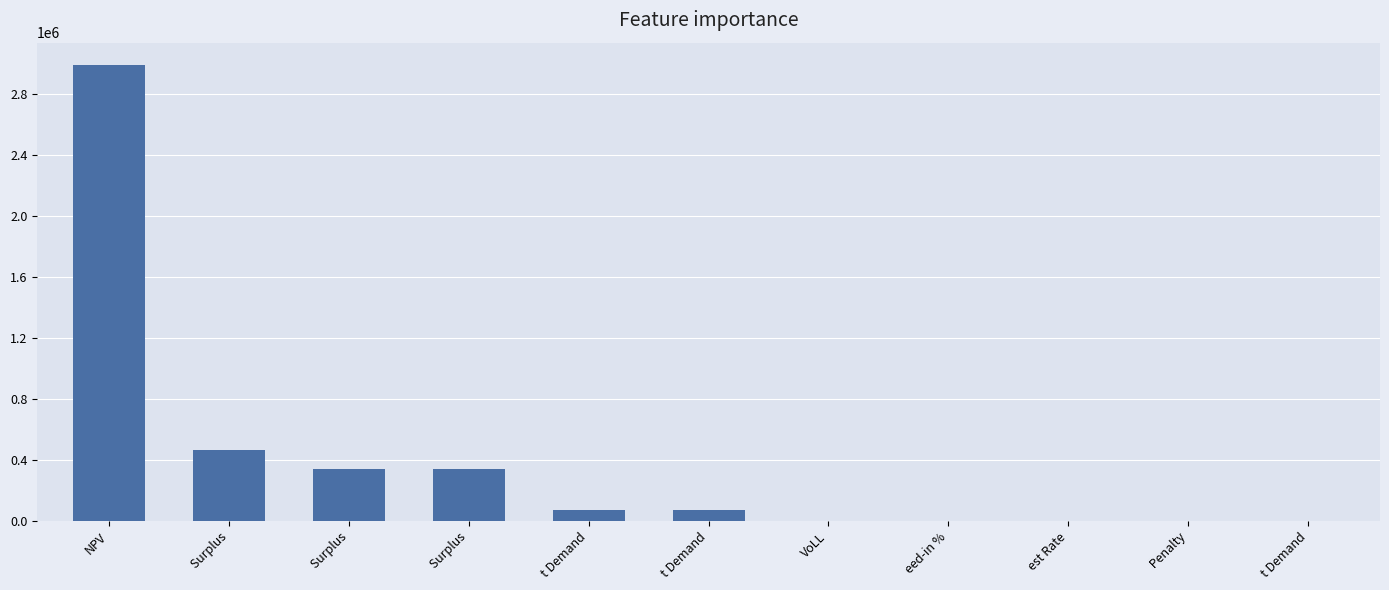

What is the change in value from eed-in % to t Demand?

-0.3